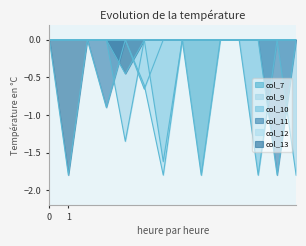

How many categories are shown in the chart?

14